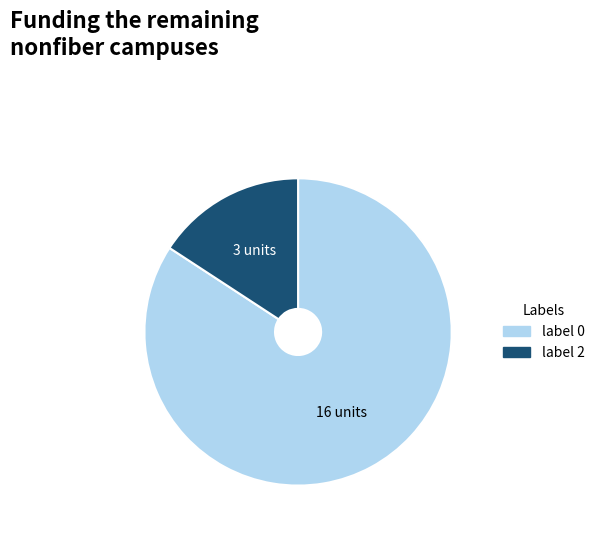

Is there any slice that represents more than half of the pie?

Yes